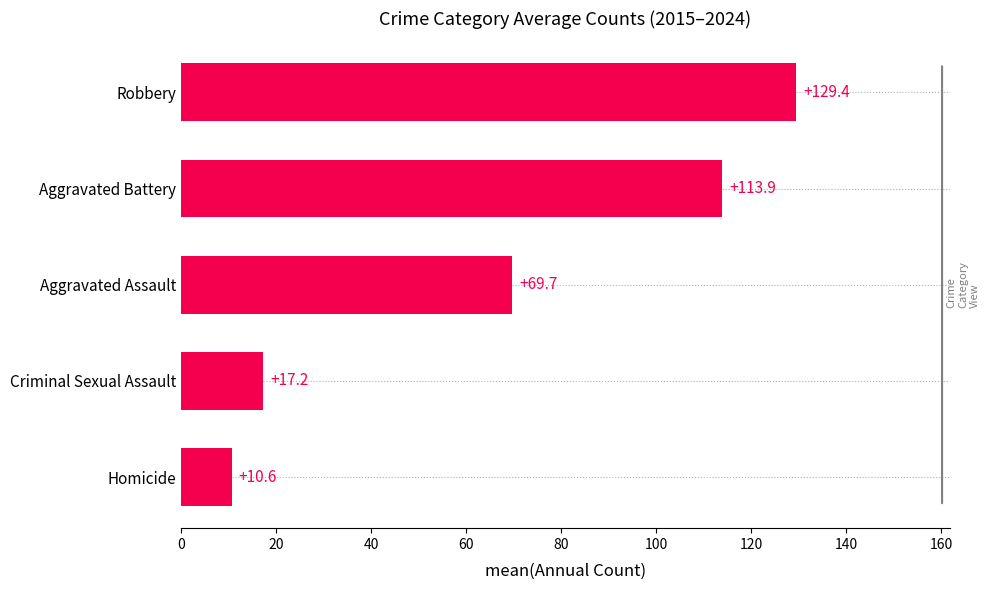

What is the greatest value displayed?

129.4